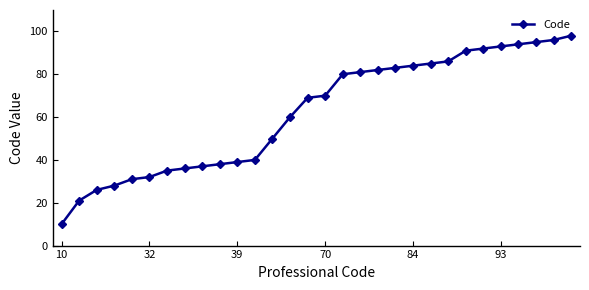

True or false: there are more than 2 points higher than both neighbors.

False